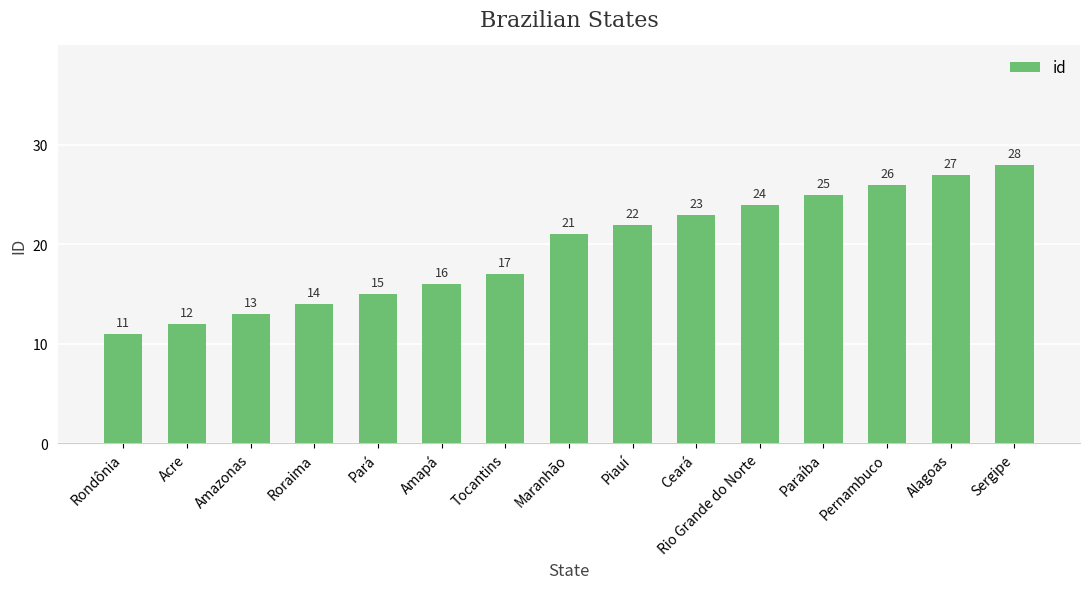

What is the value of the 4th bar from the left?

14